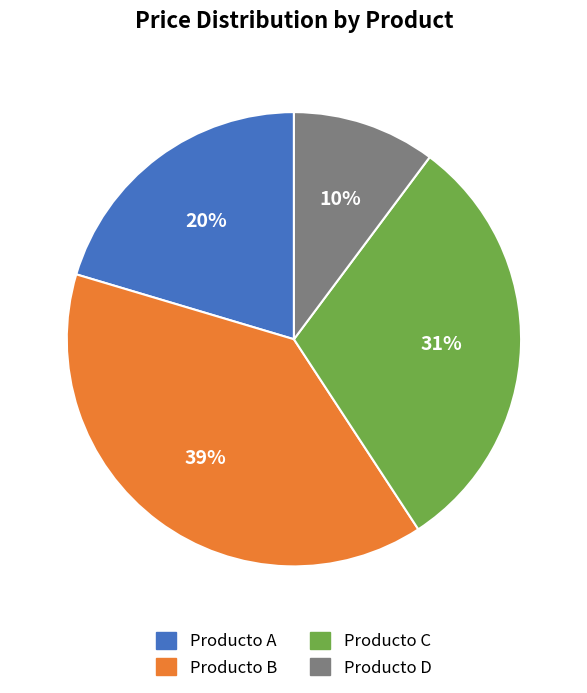

To the nearest percent, what is the combined percentage of Producto C and Producto A?

51%